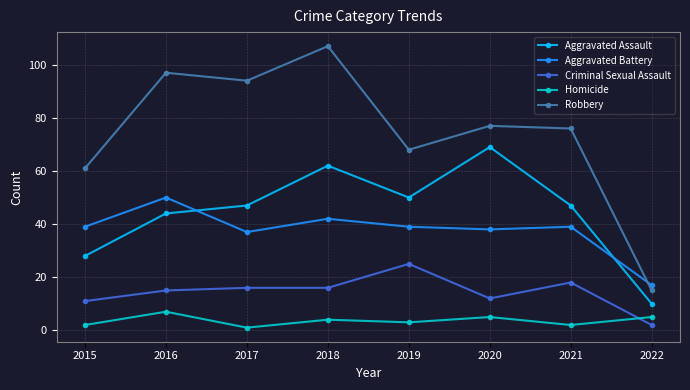

True or false: Homicide has a value of 2 at 2021.

True